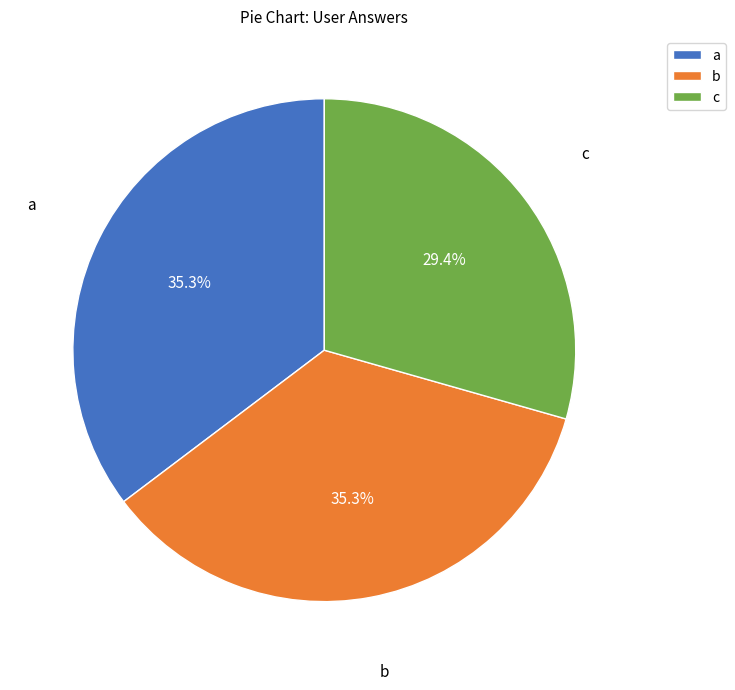

Is there any slice that represents more than half of the pie?

No